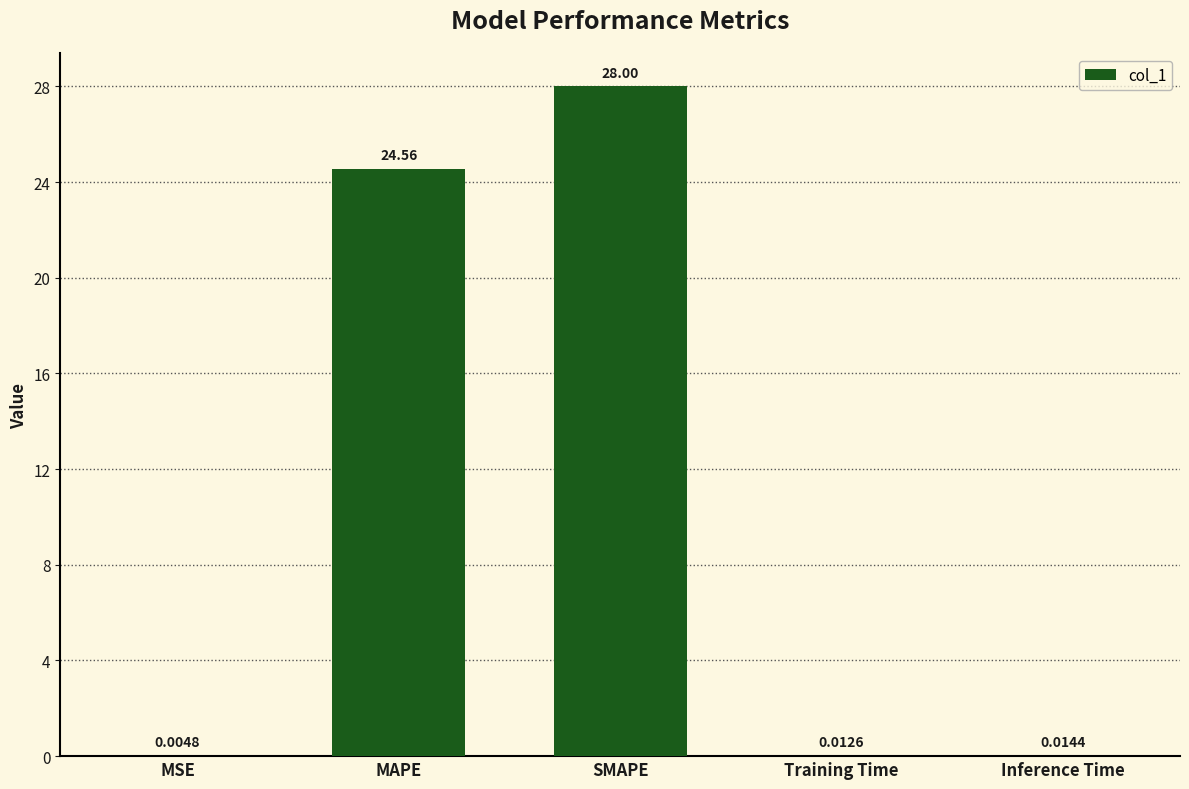

What is the difference between the values at MAPE and SMAPE?

3.4